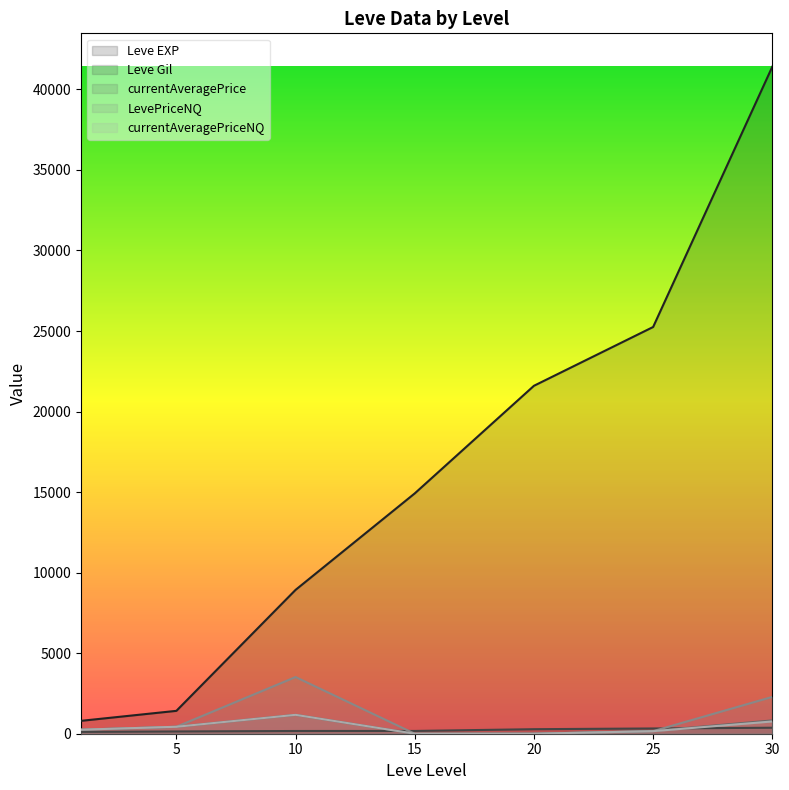

Rank the series by their maximum value, from lowest to highest.

Leve Gil, currentAveragePrice, currentAveragePriceNQ, LevePriceNQ, Leve EXP